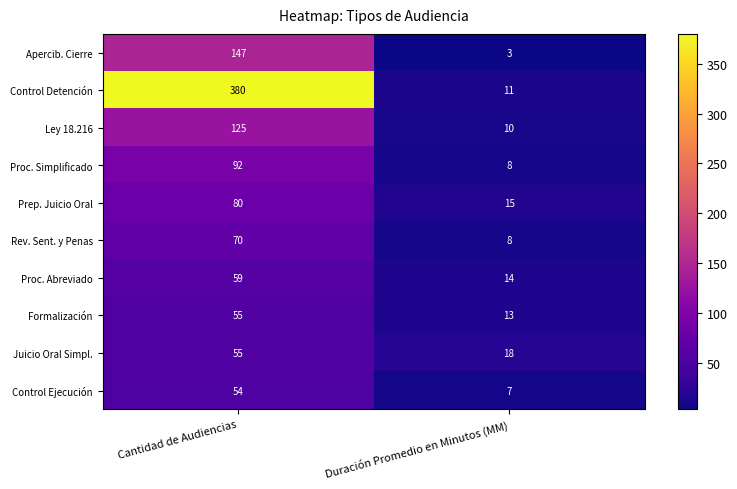

The Proc. Simplificado series shows 92 at Cantidad de Audiencias. True or false?

True